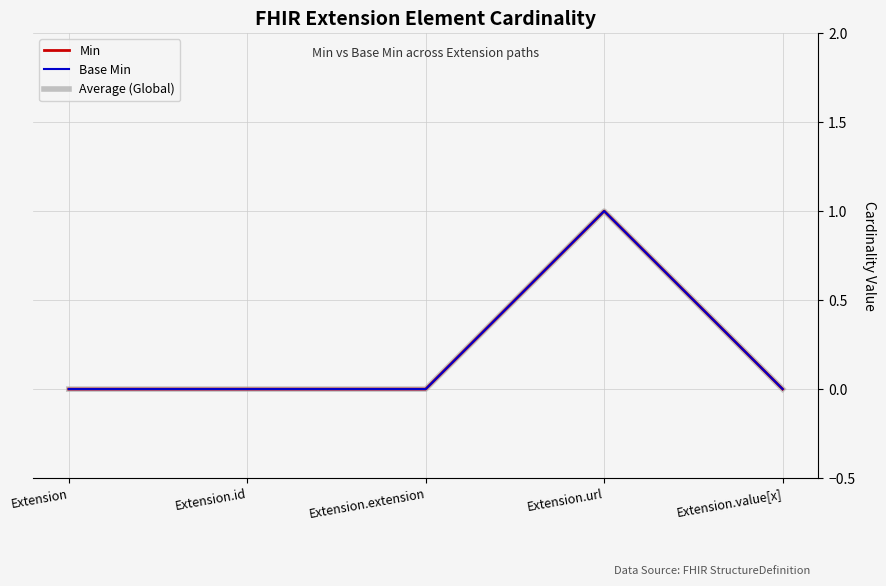

What is the label of the 2nd point from the left?

Extension.id